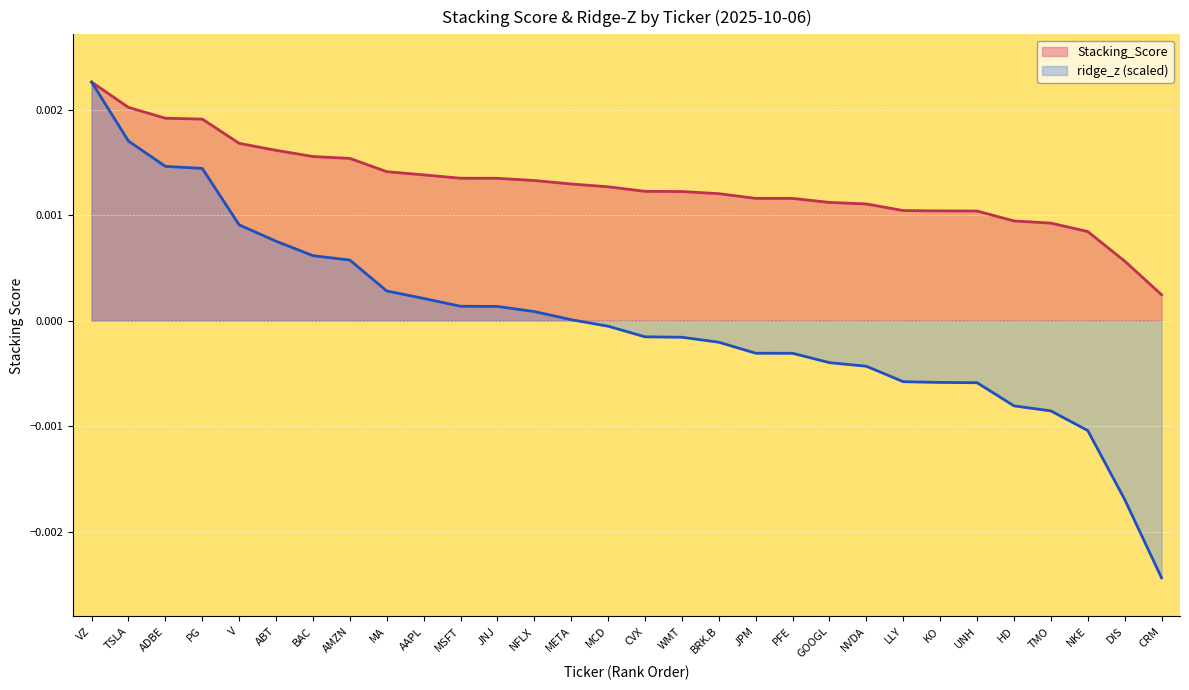

How many negative values does the ridge_z series have?

16